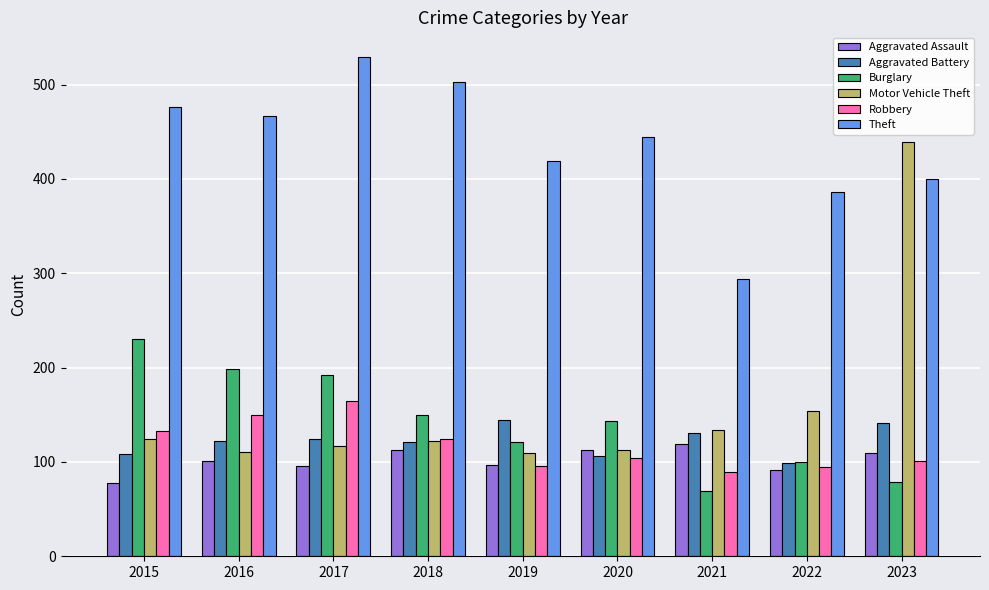

How many bars are there in total?

54